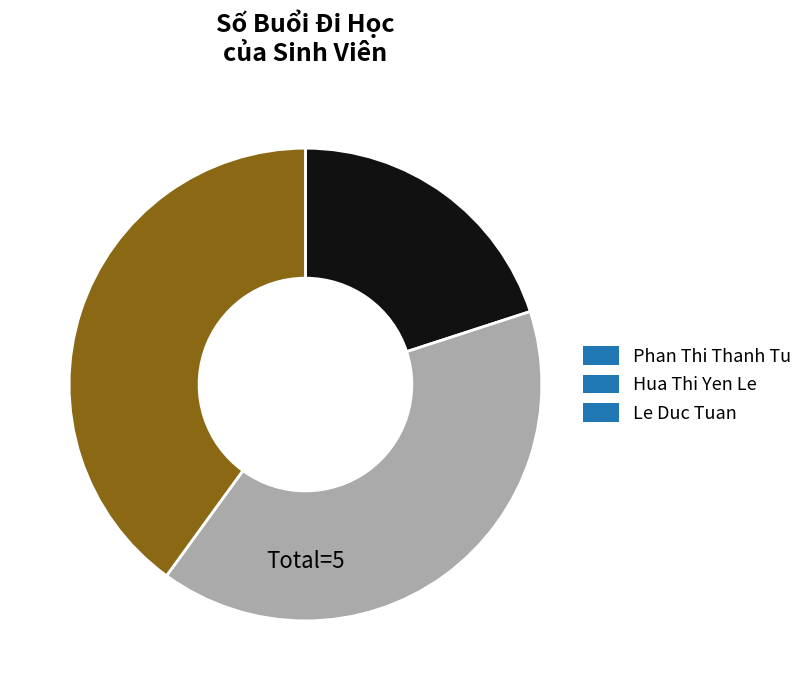

Which category has the smallest portion of the pie?

Phan Thi Thanh Tu